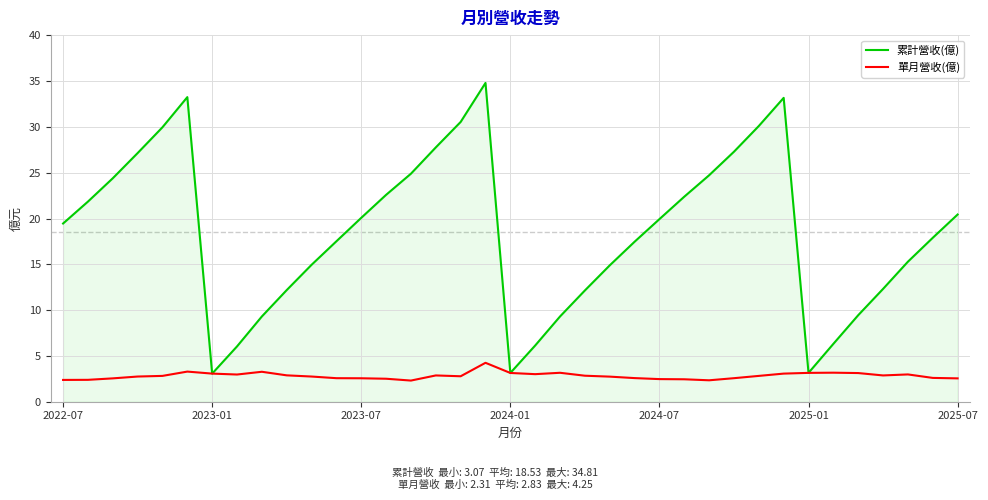

What is the minimum value for 累計營收(億)?

3.1